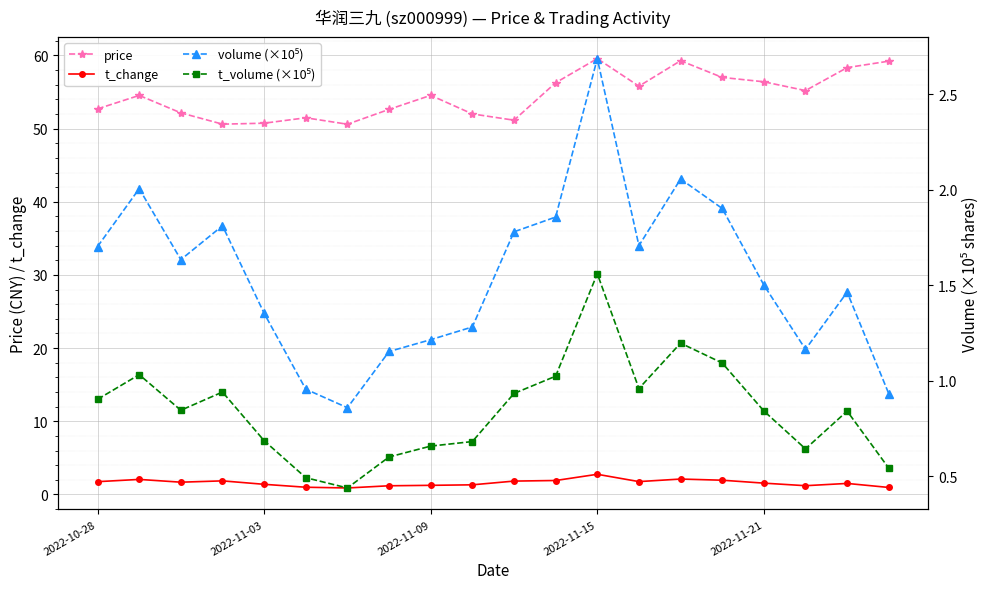

In t_volume (×10⁵), how many points are higher than both neighbors (excluding endpoints)?

5